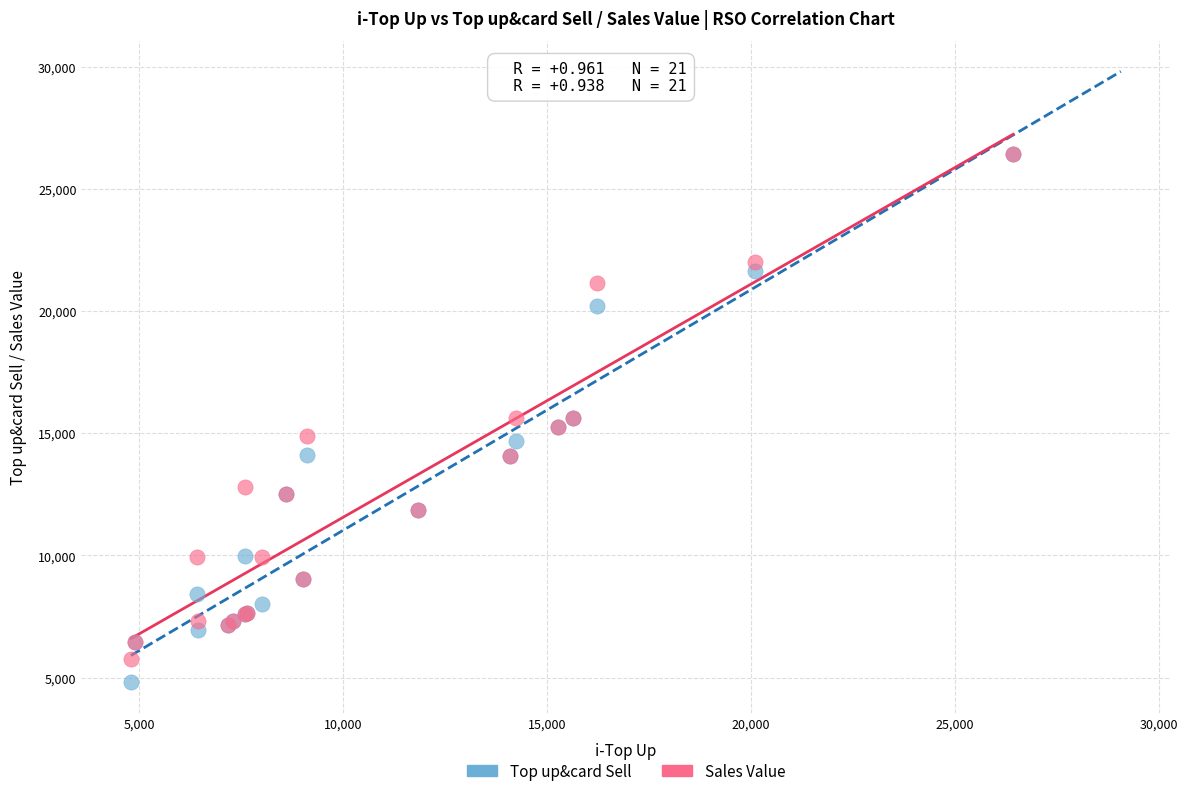

What are all the series names shown in the legend?

Top up&card Sell, Sales Value